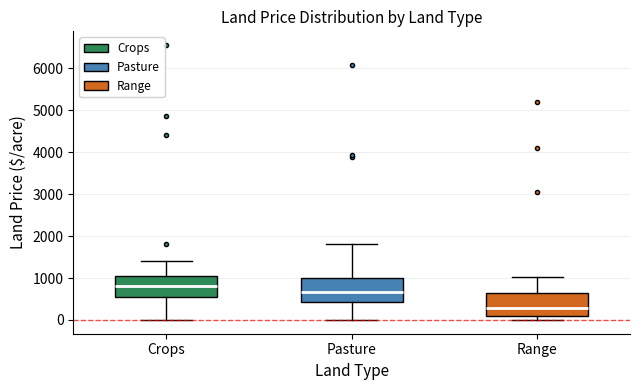

Which box has the lowest median line?

Range